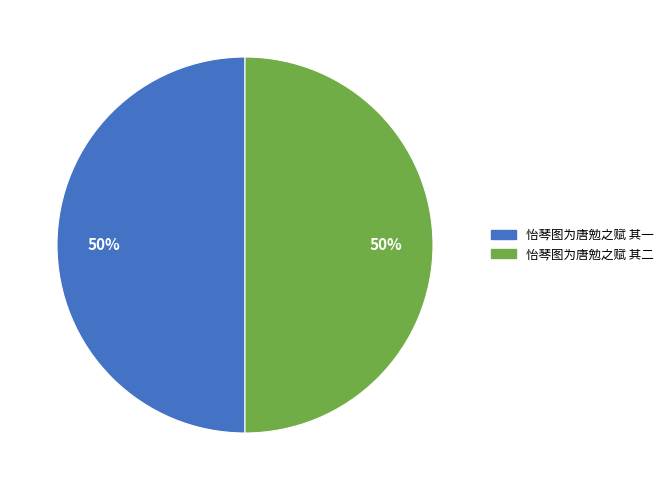

To the nearest percent, what is the average slice percentage?

50%